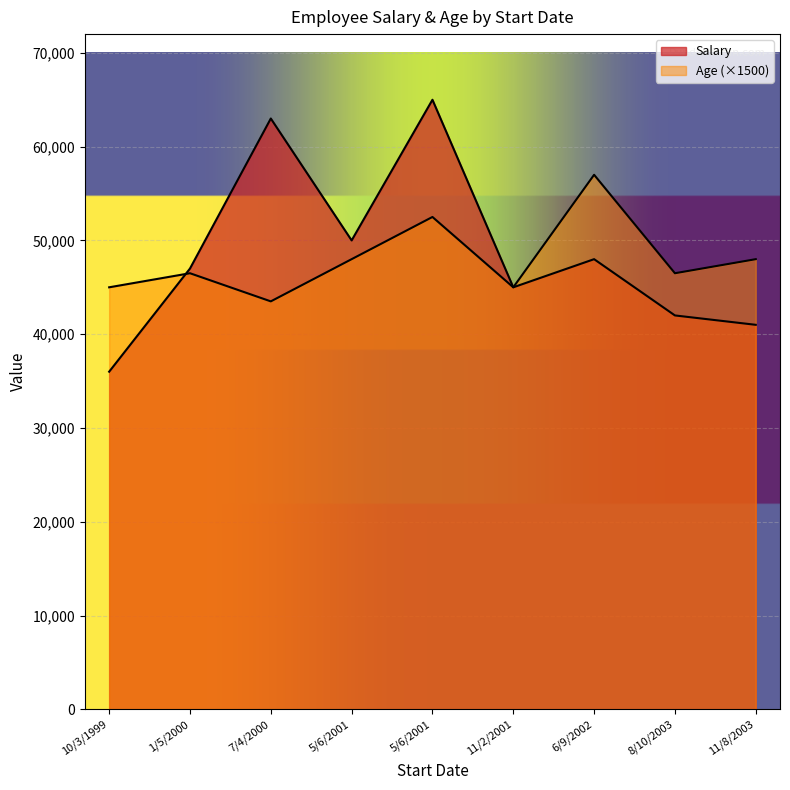

At which category does the chart reach its peak across all series?

5/6/2001